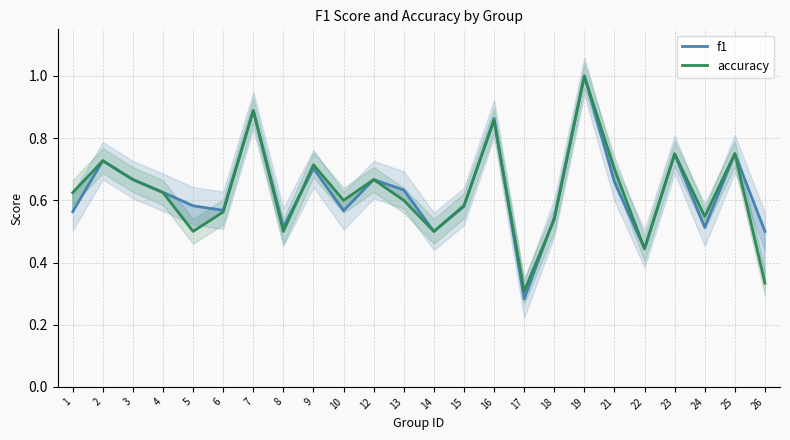

The value of f1 at 18 is 0.5. True or false?

True